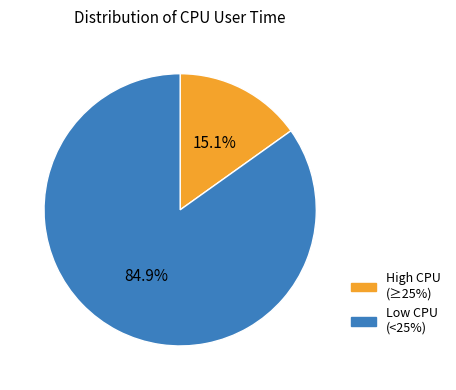

What is the total percentage of High CPU (≥25%) and Low CPU (<25%)?

100.0%